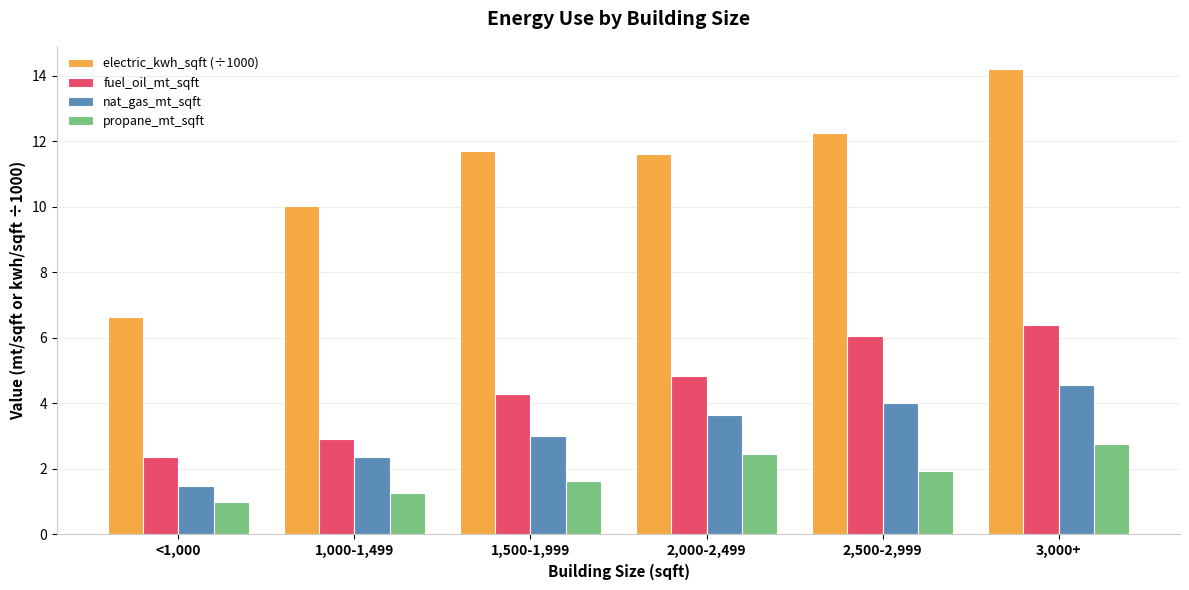

What is the difference between the maximum and minimum values in the electric_kwh_sqft (÷1000) series?

7.6